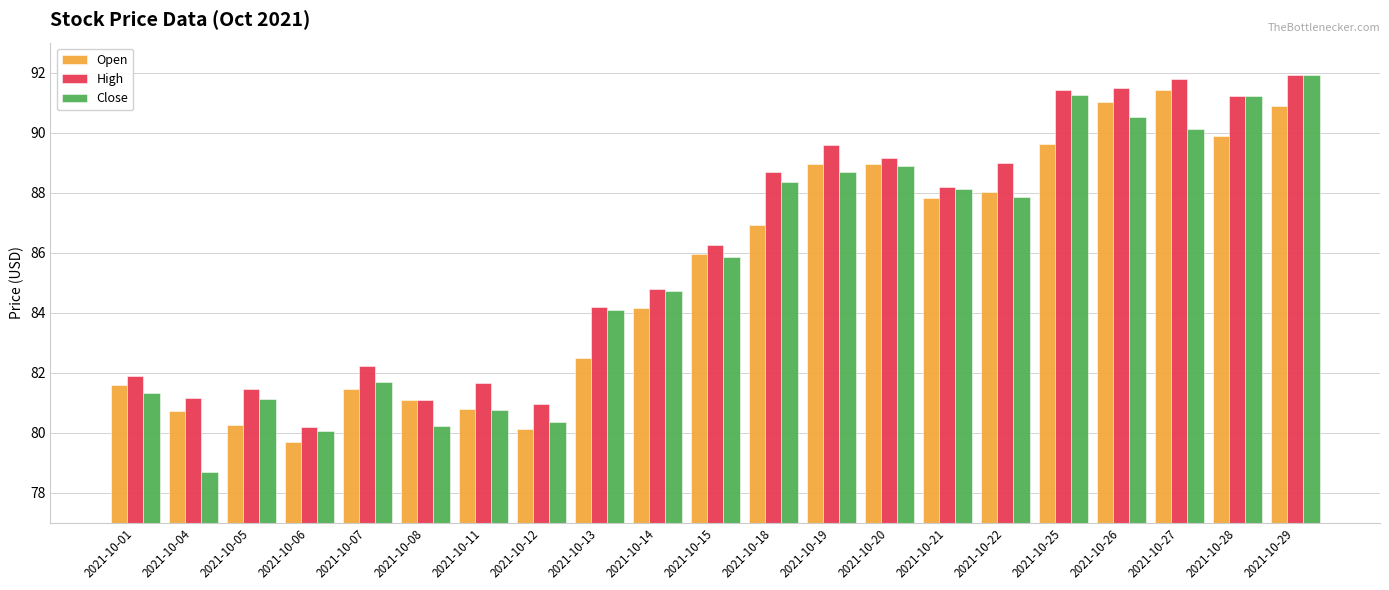

Is the value of Close at 2021-10-04 greater than the value of High at 2021-10-12?

No